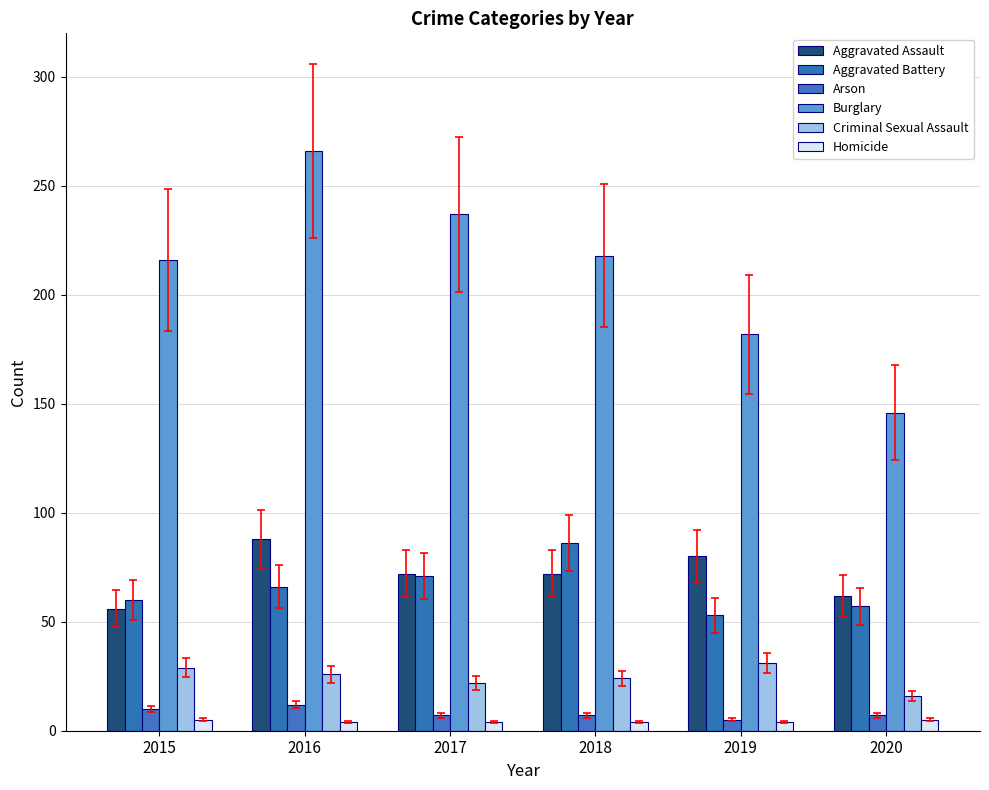

Rank the series by their maximum value, from highest to lowest.

Burglary, Aggravated Assault, Aggravated Battery, Criminal Sexual Assault, Arson, Homicide